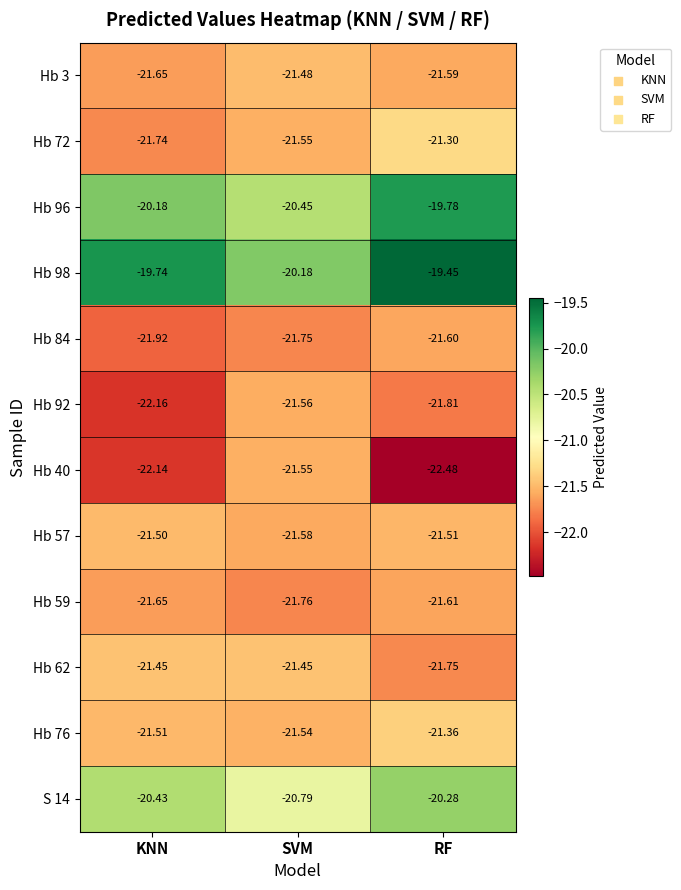

Rank the series by their maximum value, from highest to lowest.

Hb 98, Hb 96, S 14, Hb 72, Hb 76, Hb 62, Hb 3, Hb 57, Hb 40, Hb 92, Hb 84, Hb 59